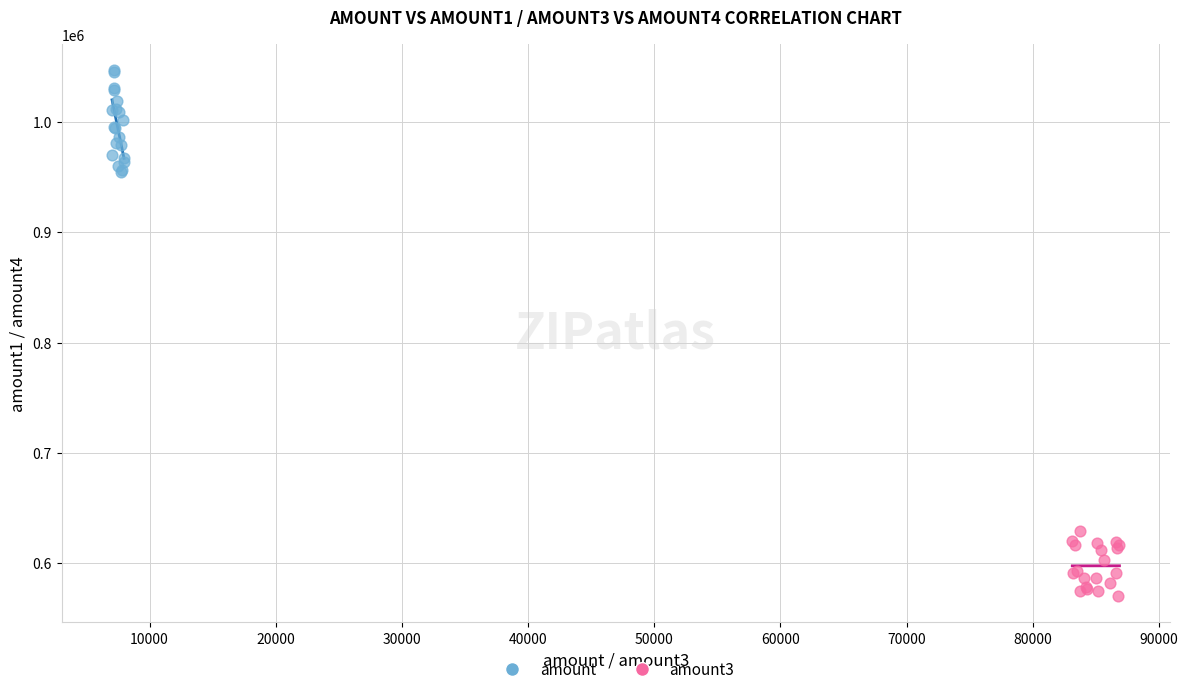

Which series has the widest spread of Y values?

amount